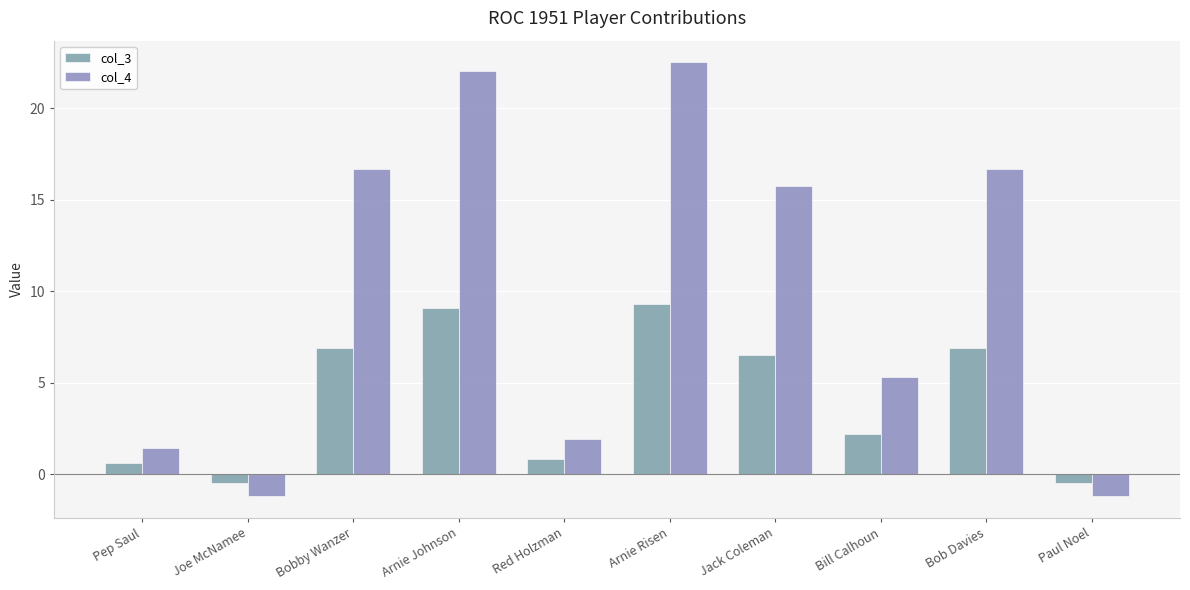

True or false: col_3 has a value of 9.1 at Arnie Johnson.

True